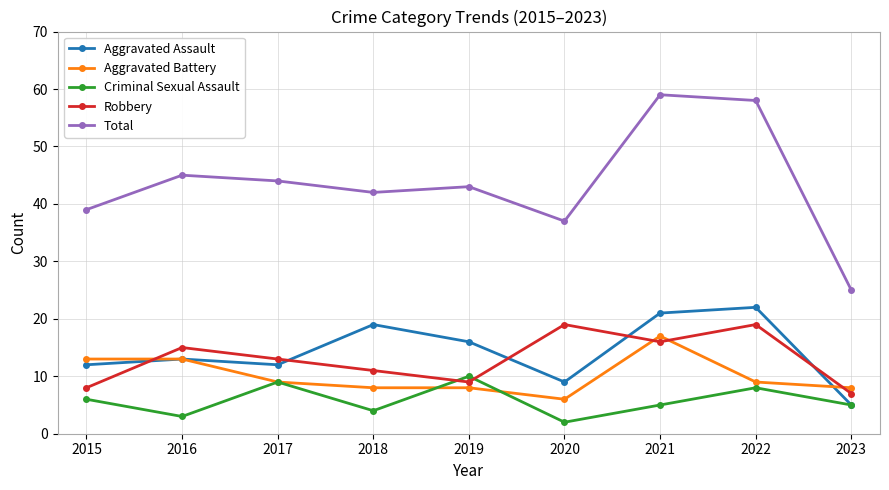

What is the value of the Criminal Sexual Assault point at the 7th from the left?

5